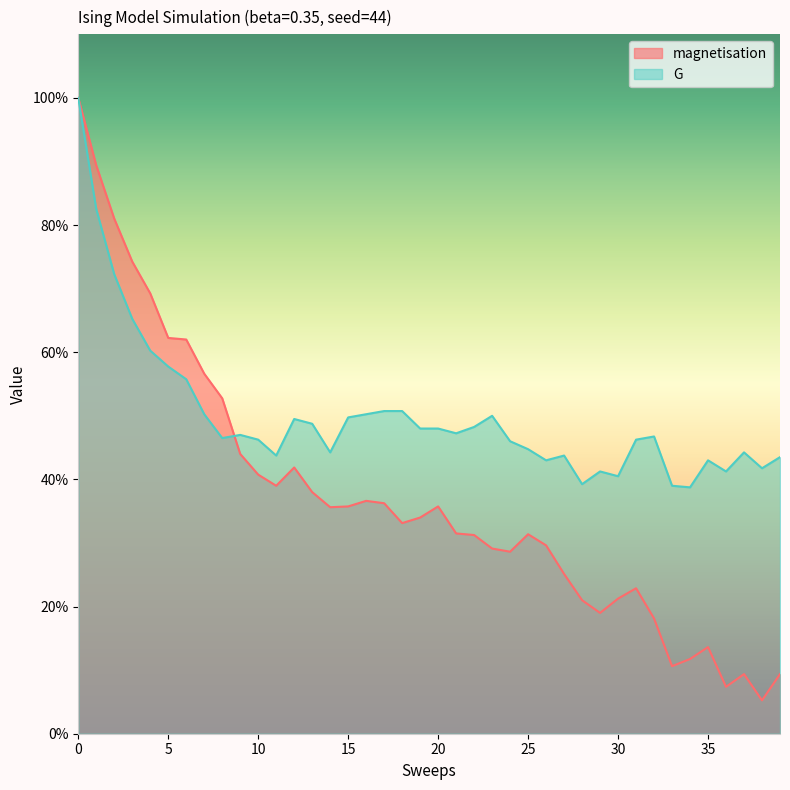

True or false: magnetisation has a value of 0.4 at 20.

True